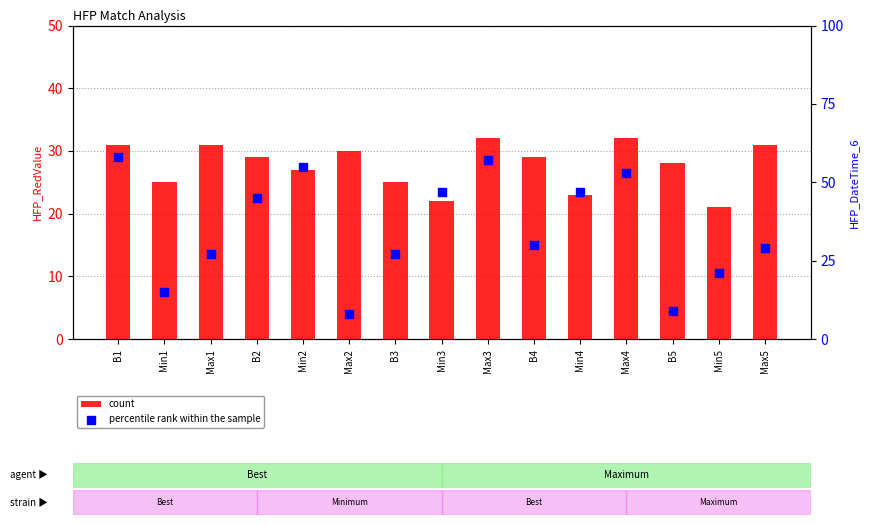

What are all the series names shown in the legend?

count, percentile rank within the sample